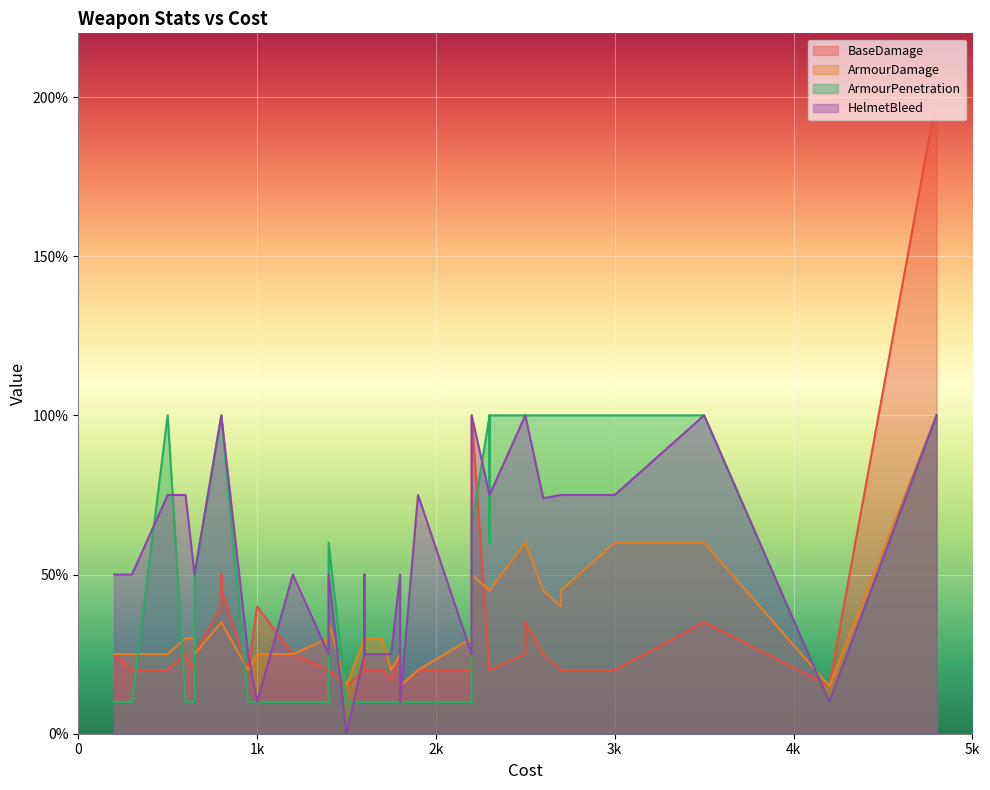

How many times do ArmourPenetration and ArmourDamage cross each other?

15